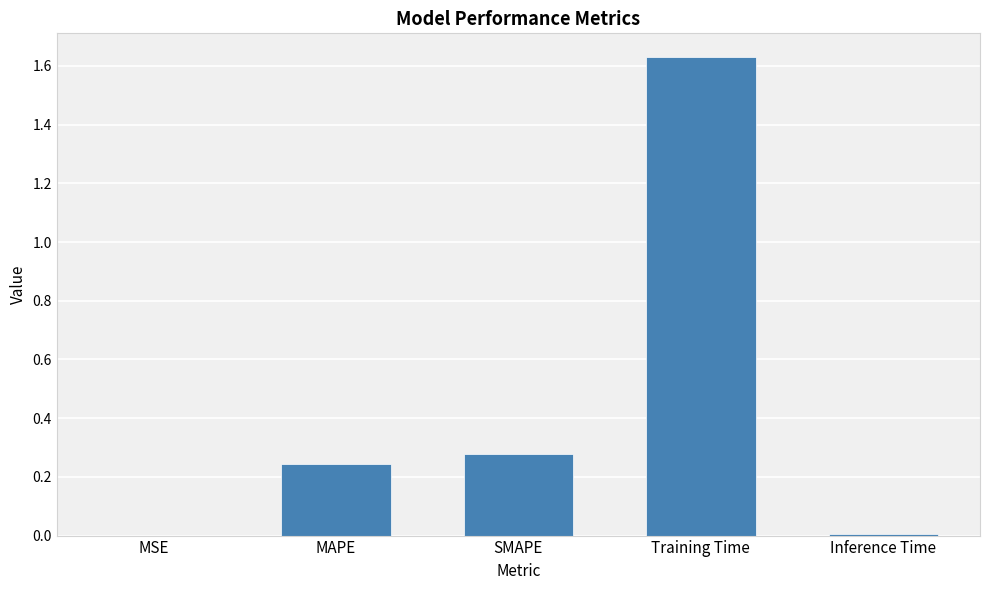

What is the sum of the values at MAPE and Training Time?

1.9